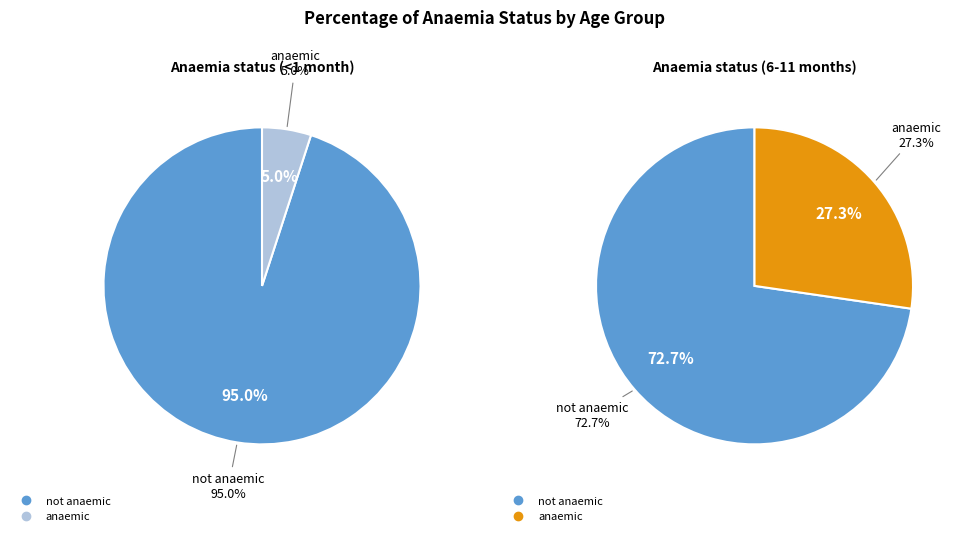

Which series has the largest range (max minus min)?

anaemic